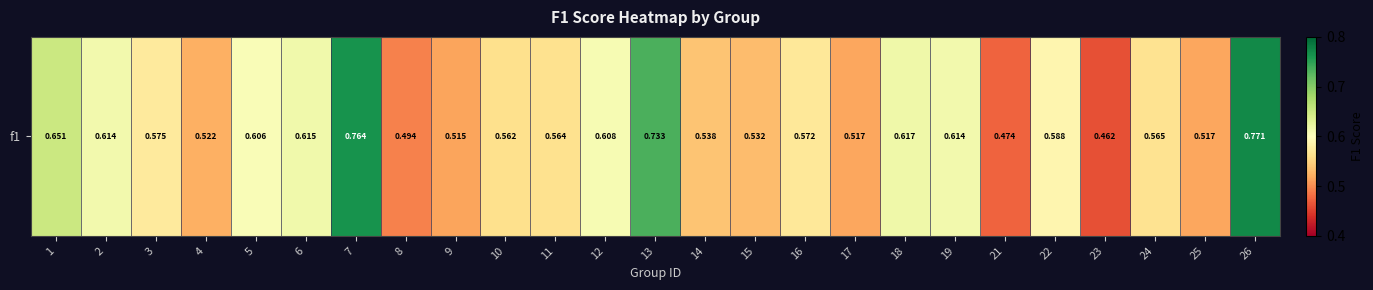

Which label corresponds to the smallest value in the chart?

23